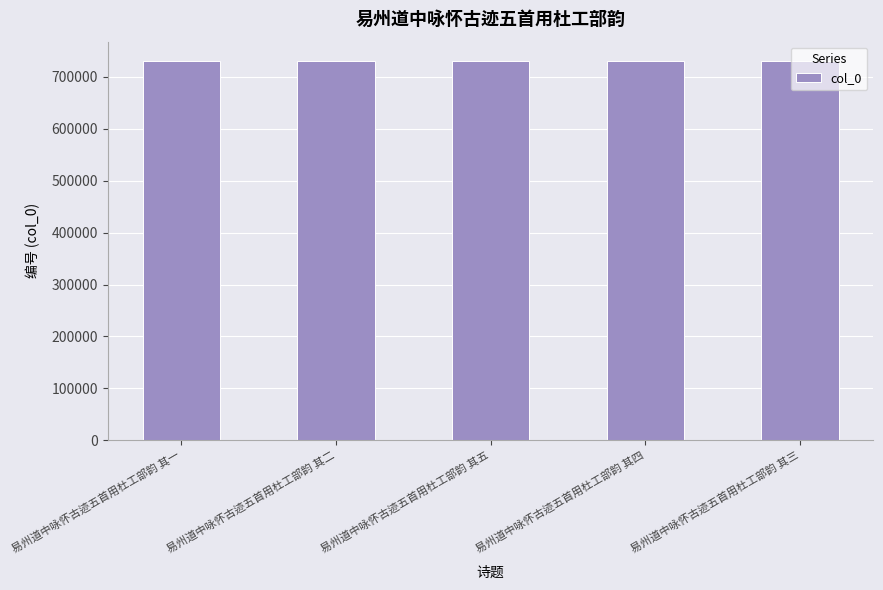

Read the value at 易州道中咏怀古迹五首用杜工部韵 其二.

731406